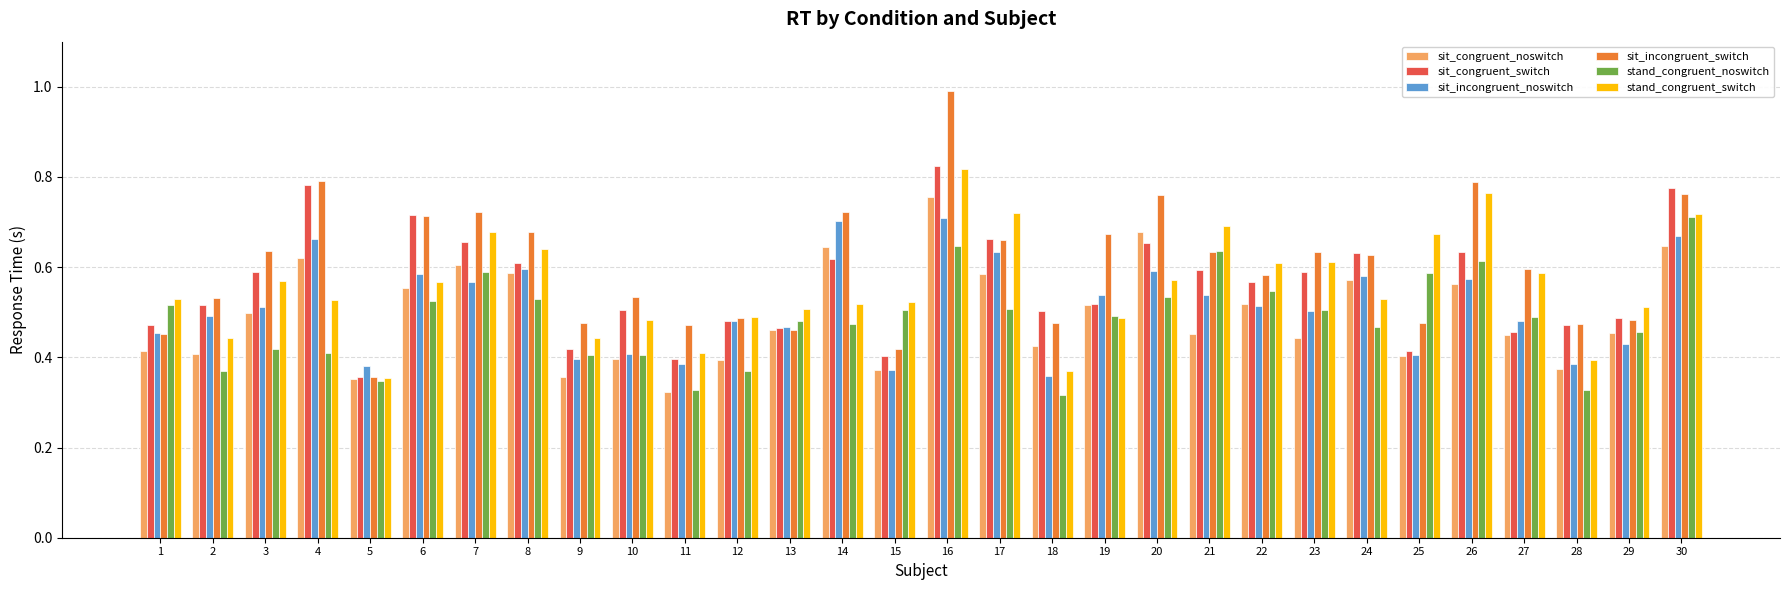

Which category has the lowest value in the stand_congruent_noswitch series?

18